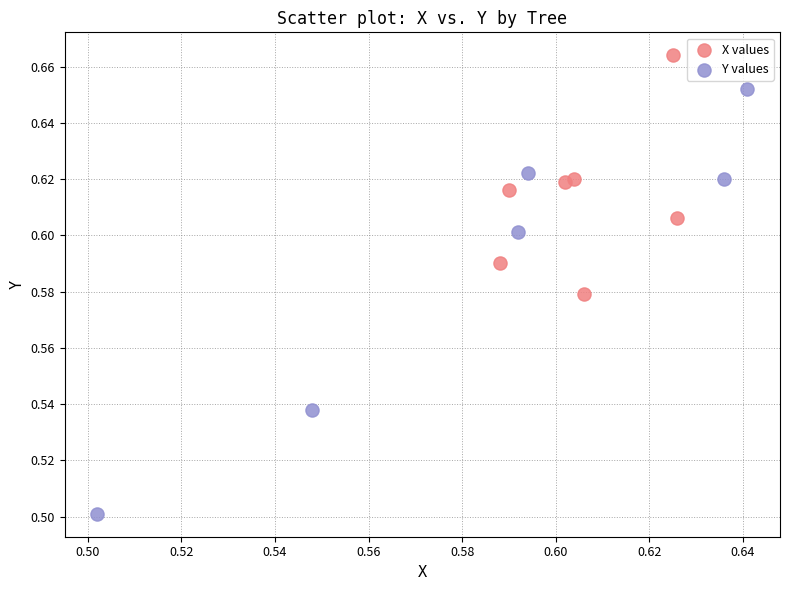

What are all the series names shown in the legend?

X values, Y values